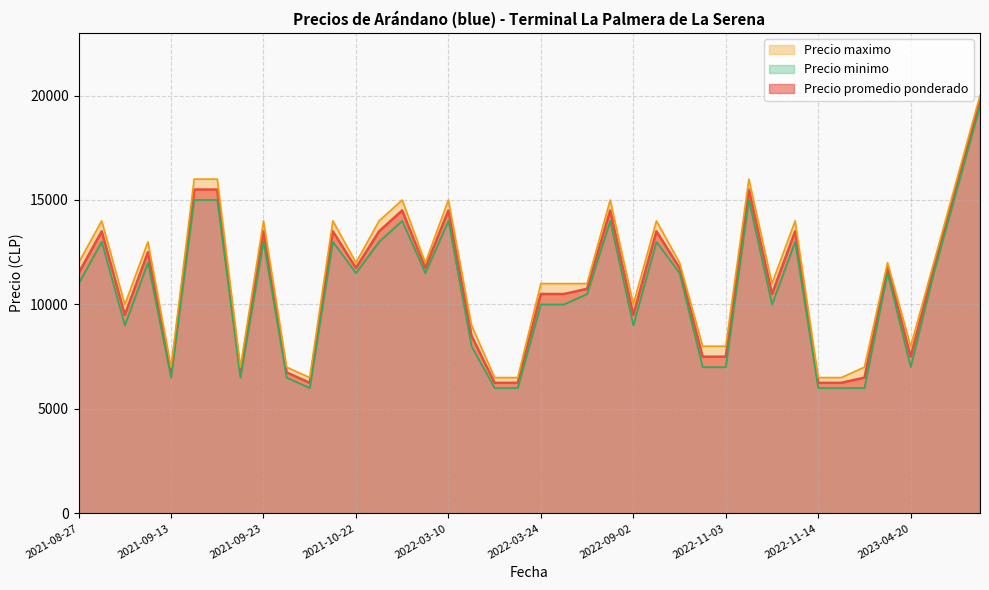

Rank the series by their average value, from highest to lowest.

Precio maximo, Precio promedio ponderado, Precio minimo